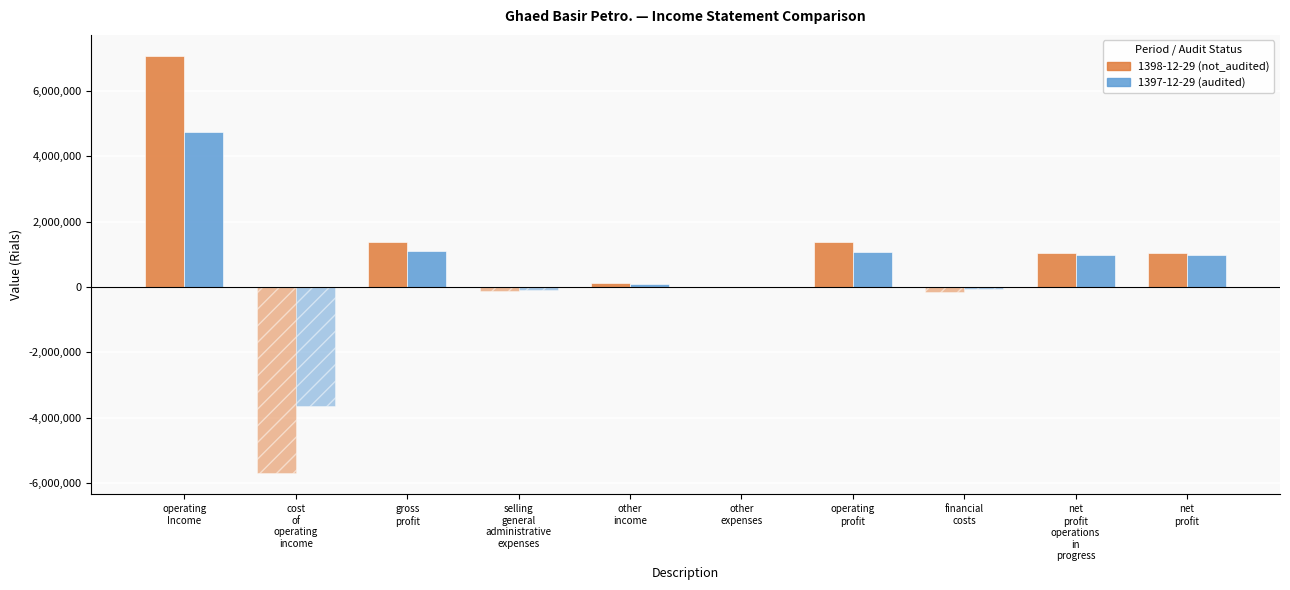

What is the label of the 2nd bar from the right?

net
profit
operations
in
progress